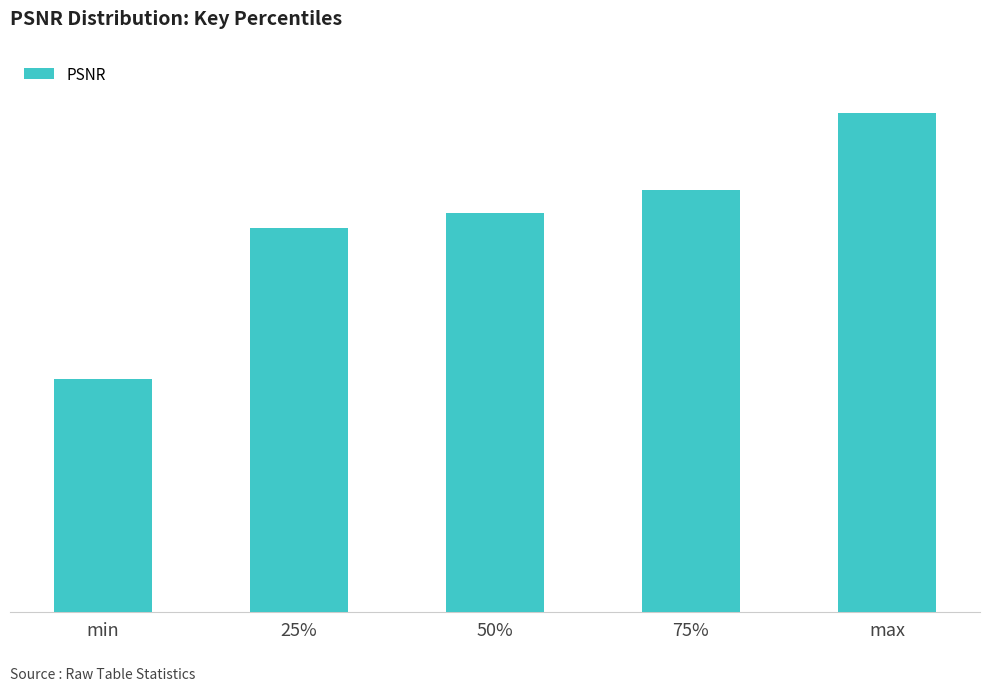

What is the ratio of the value at 75% to the value at max?

0.8